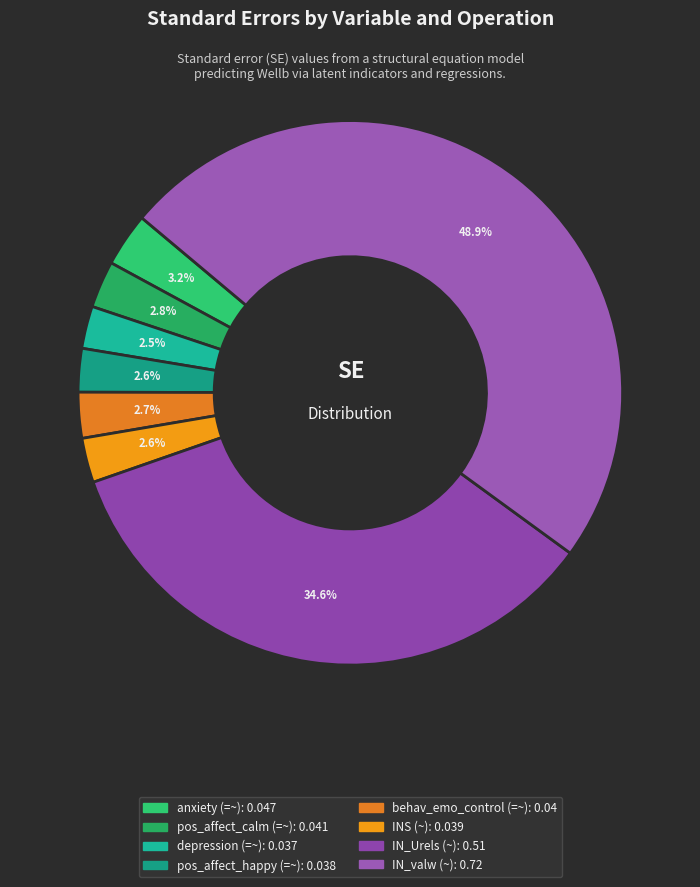

Is there a majority slice in this chart?

No